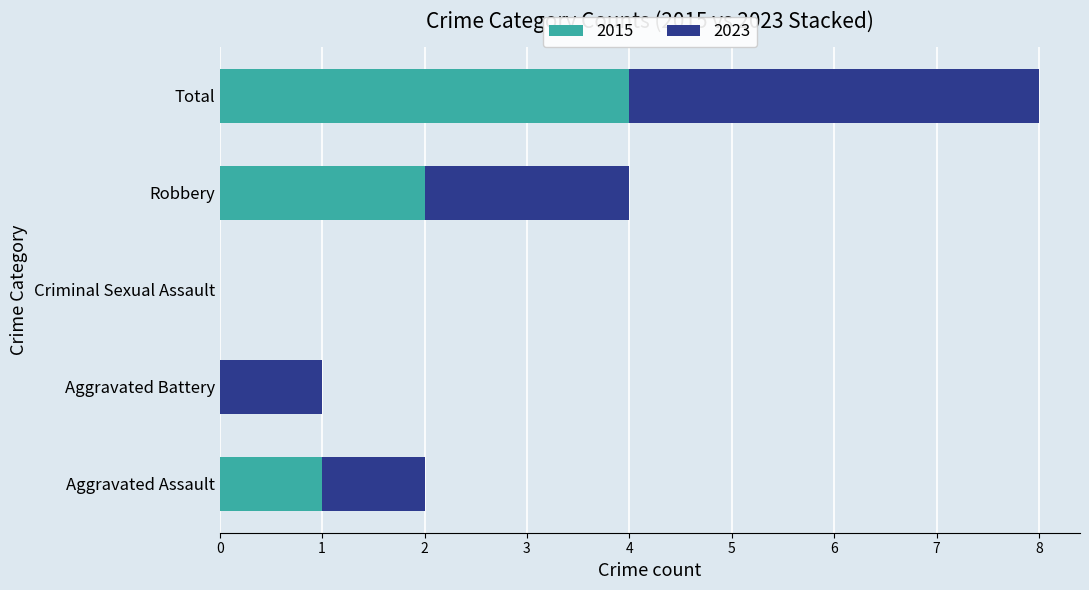

What is the sum of all 2015 values?

7